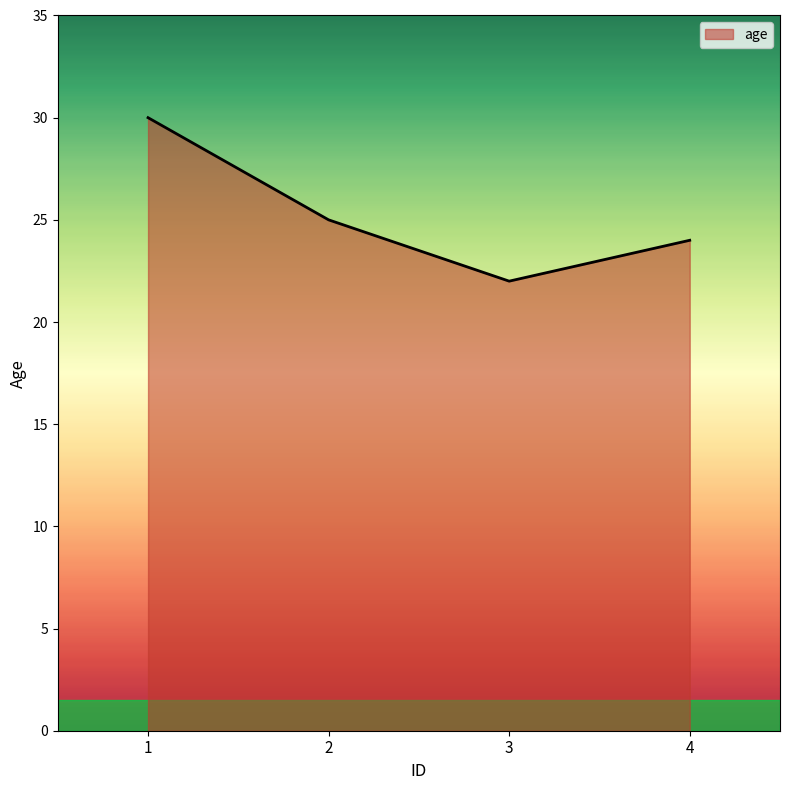

Reading left to right, transcribe all the data shown in this chart.

1=30	2=25	3=22	4=24